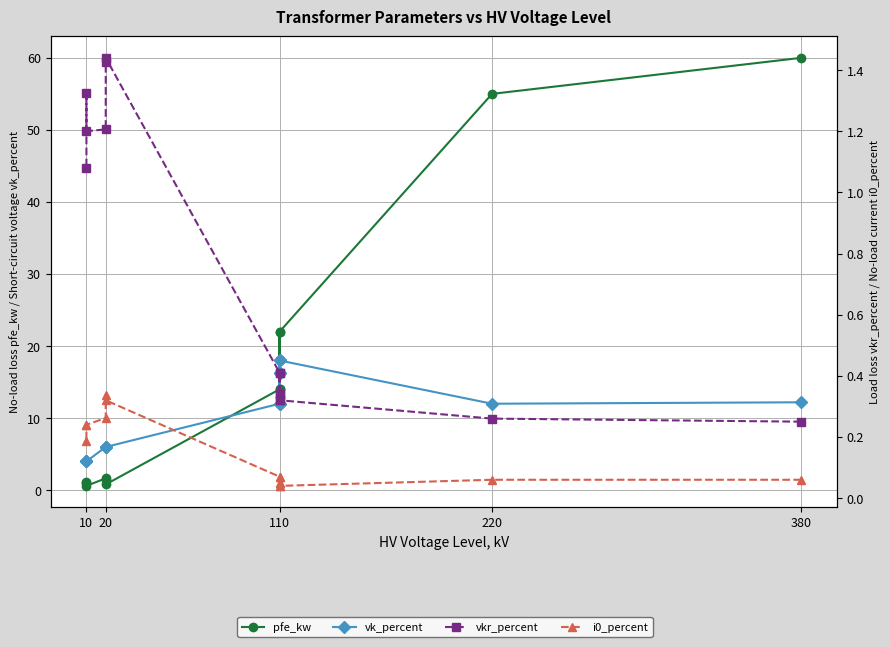

What is the lowest value of the vkr_percent series?

0.2